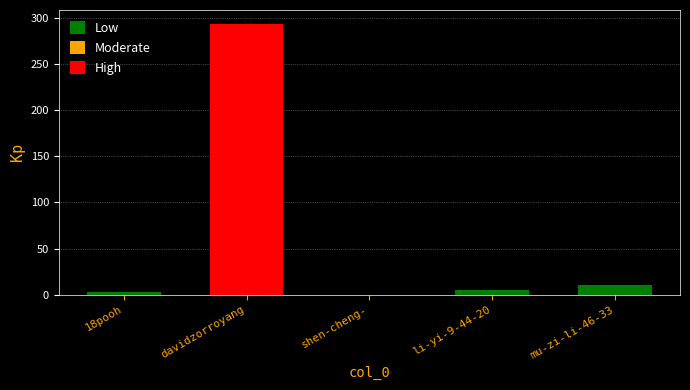

What is the sum of all values?

312